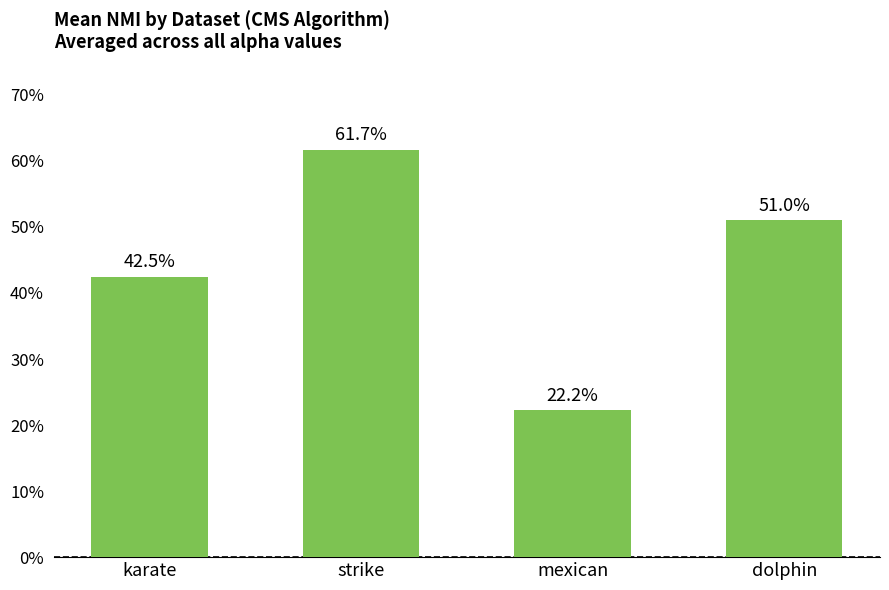

List the labels in order of value, largest first.

strike, dolphin, karate, mexican